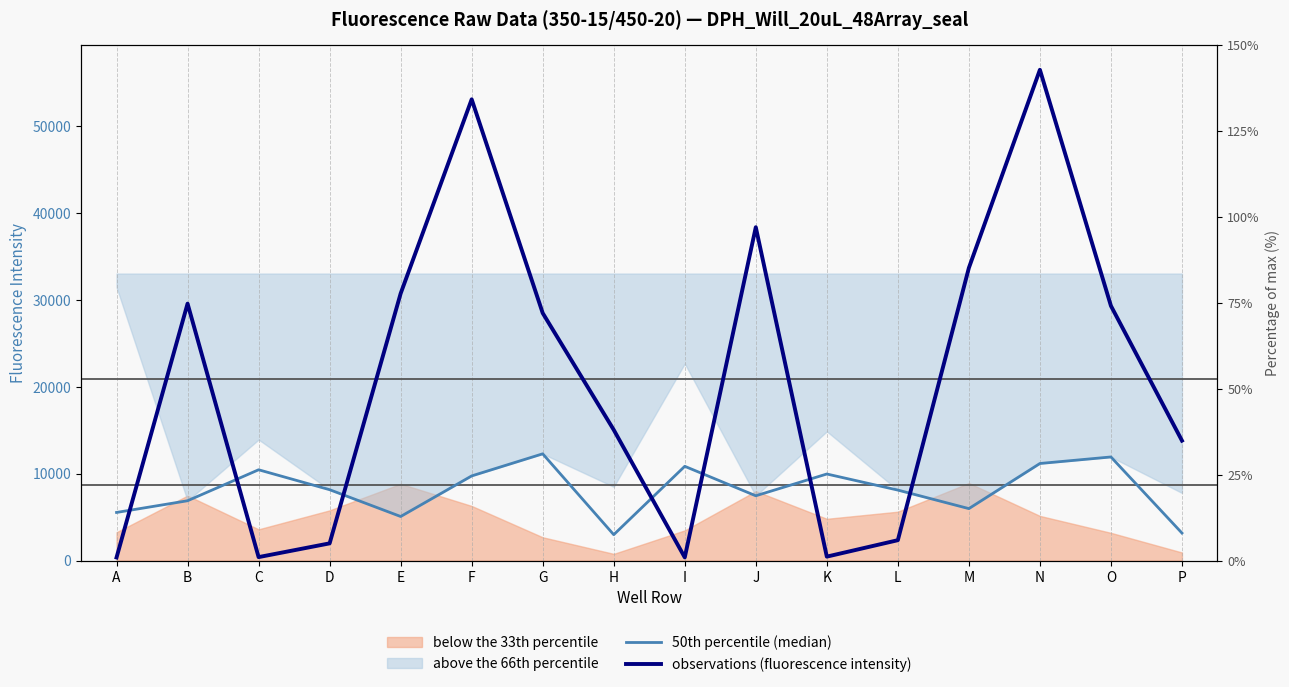

Does the chart display data point markers on the line(s)?

No